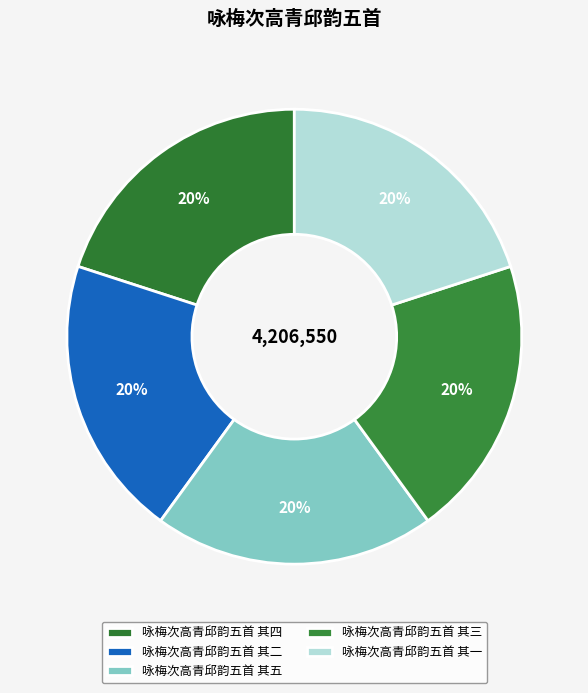

Between 咏梅次高青邱韵五首 其五 and 咏梅次高青邱韵五首 其三, which is larger?

咏梅次高青邱韵五首 其五